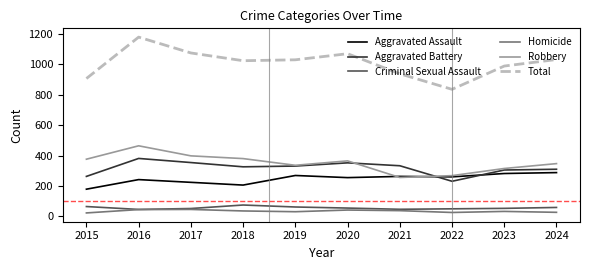

Which series has the widest spread of values?

Total